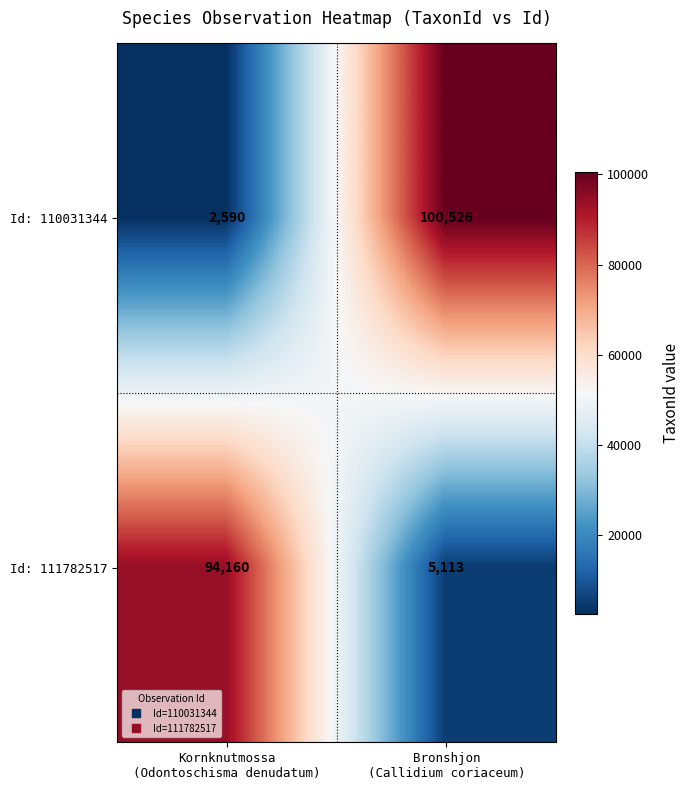

What is the sum of all Id: 110031344 values?

103116